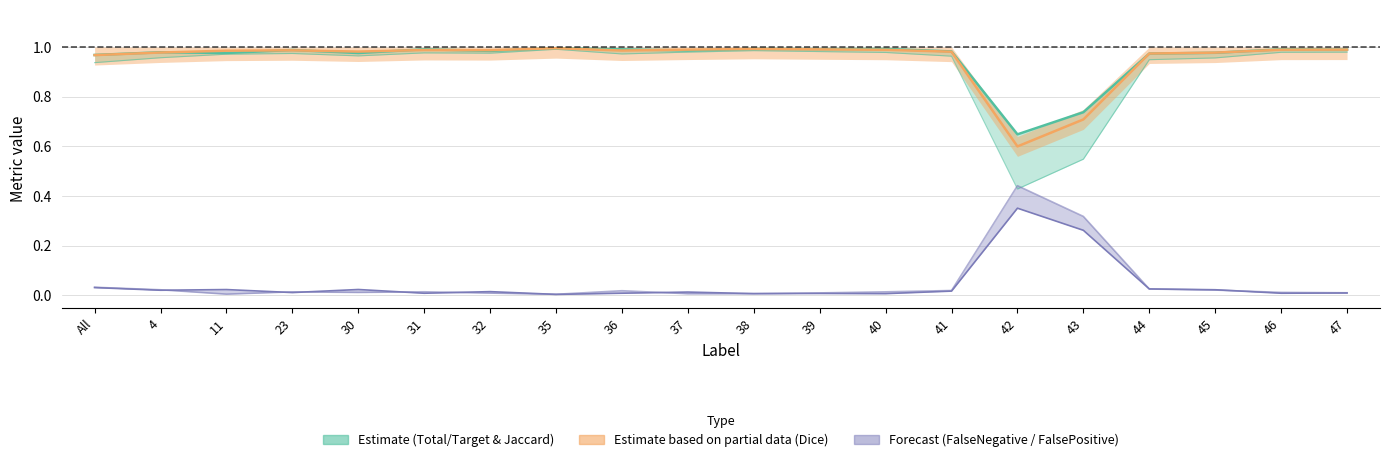

What is the sum of the Total/Target values at 31 and 45?

2.0